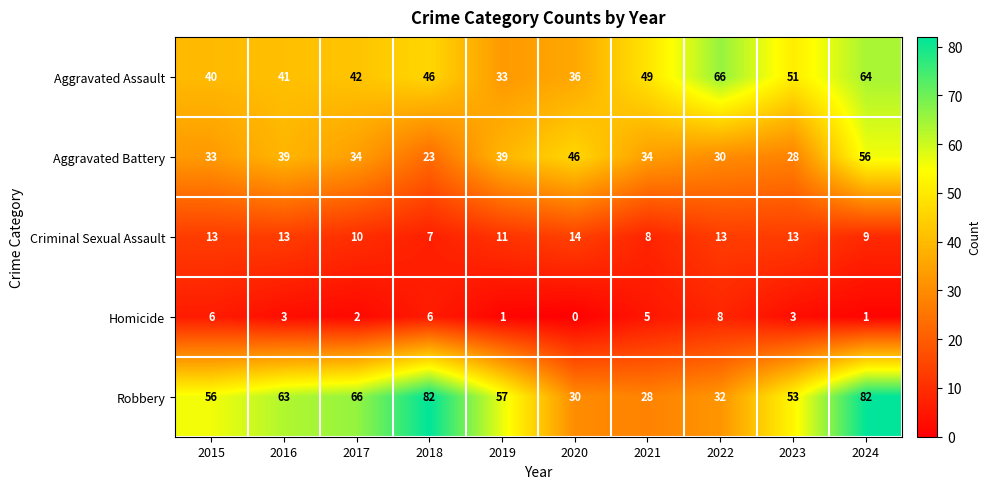

What is the maximum value shown in the chart?

82